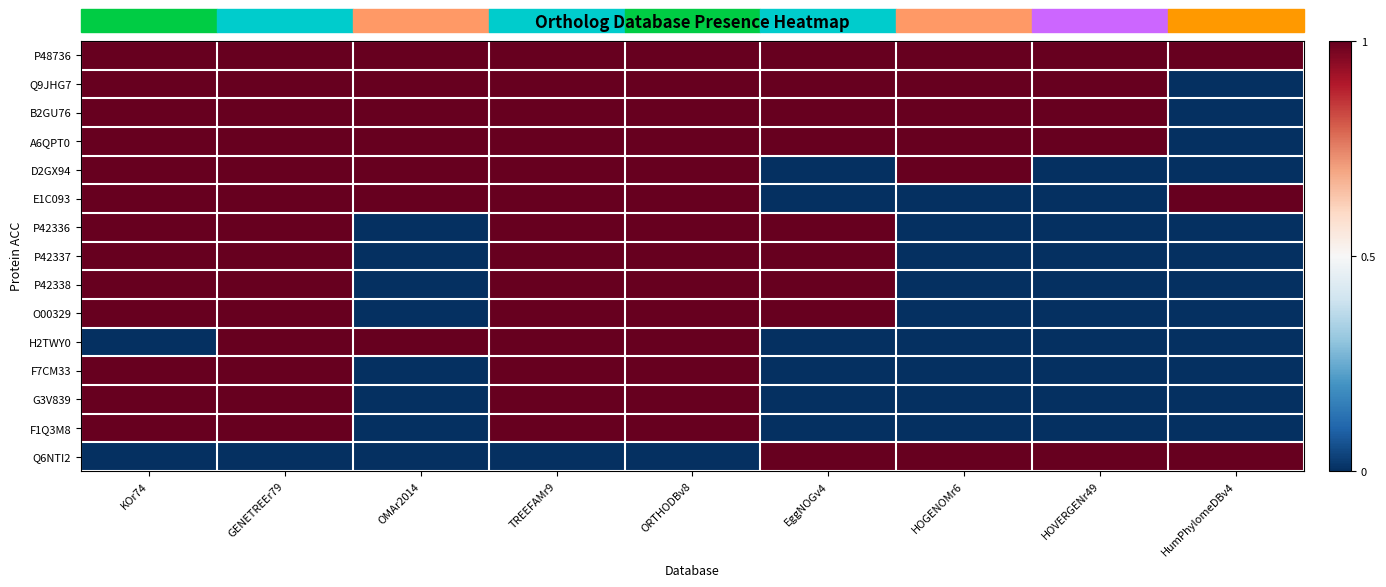

Which series changed the most between KOr74 and ORTHODBv8?

H2TWY0